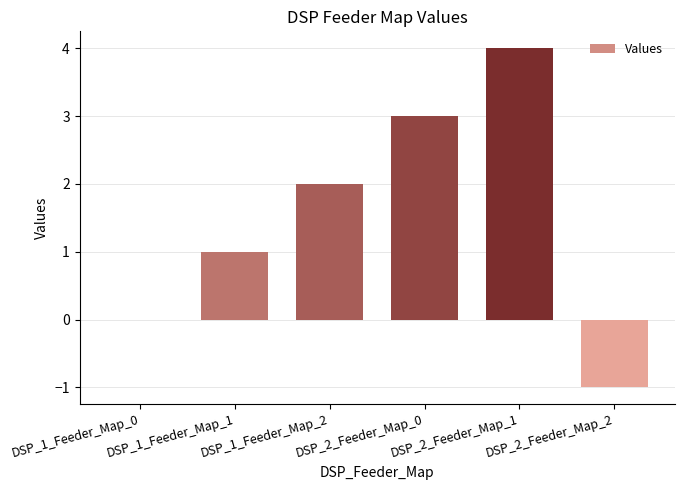

Is it true that the value at DSP_2_Feeder_Map_0 is 3?

True